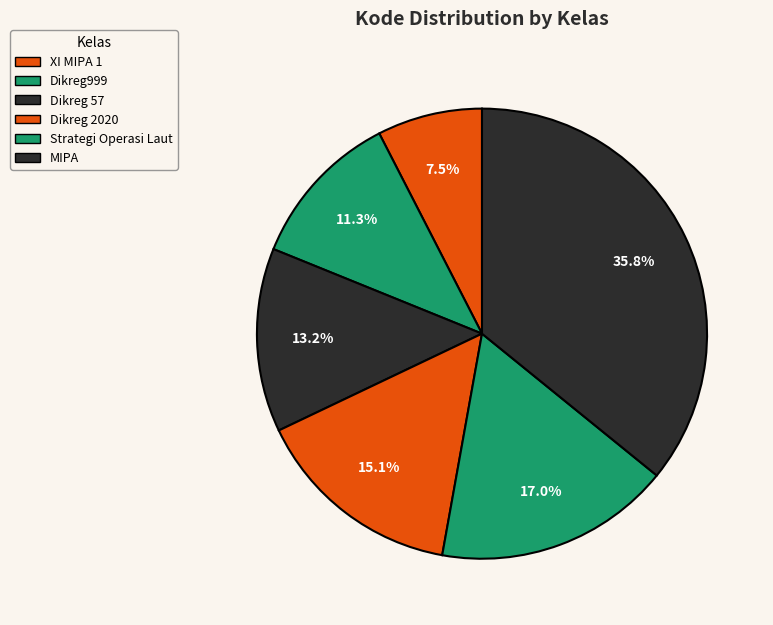

Does MIPA account for over 50% of the chart?

No